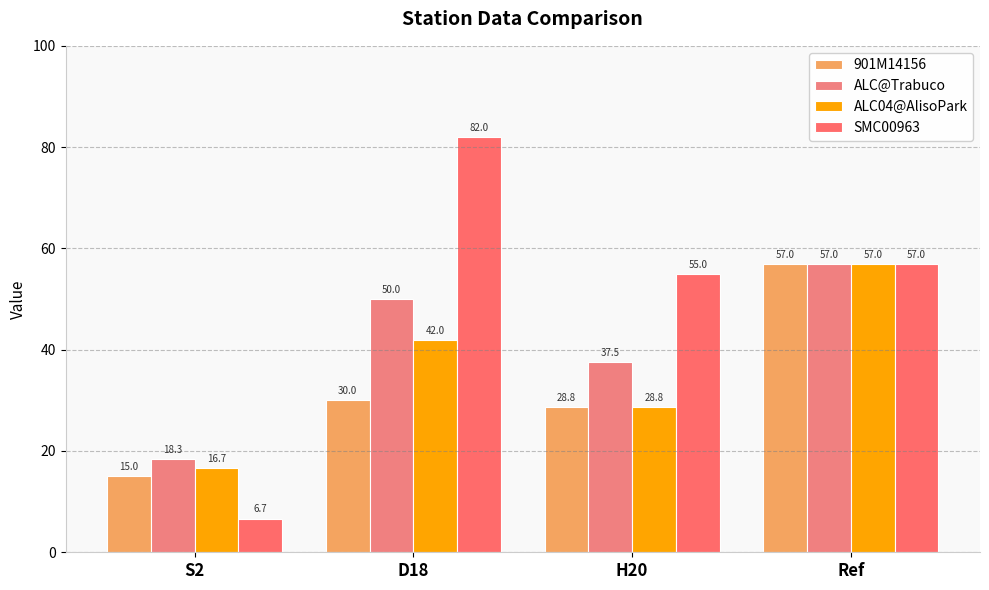

Reading left to right, extract all data points from this chart.

901M14156: S2=15.0	D18=30.0	H20=28.8	Ref=57.0
ALC@Trabuco: S2=18.3	D18=50.0	H20=37.5	Ref=57.0
ALC04@AlisoPark: S2=16.7	D18=42.0	H20=28.8	Ref=57.0
SMC00963: S2=6.7	D18=82.0	H20=55.0	Ref=57.0